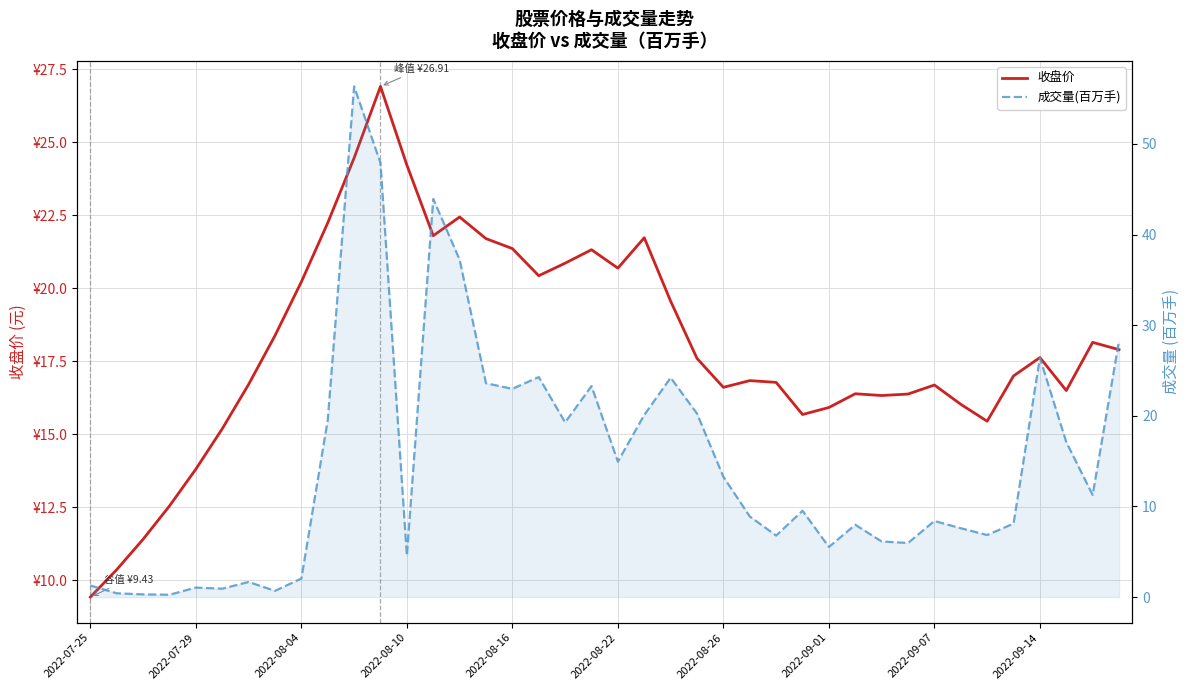

What is the maximum value for 成交量(百万手)?

56.4